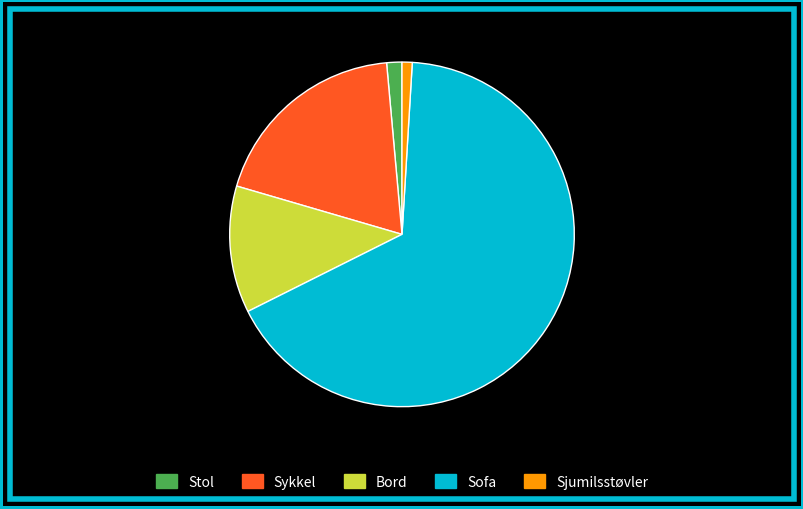

What percentage is the Sykkel slice, to the nearest percent?

19%